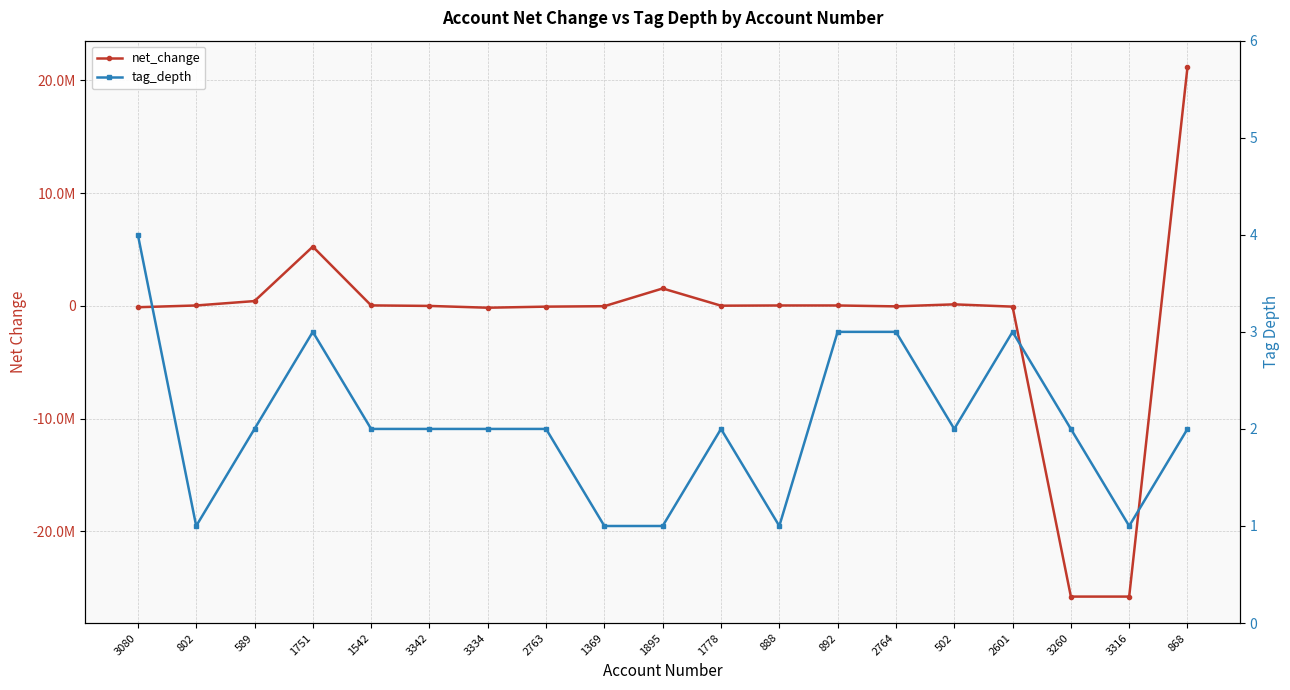

What is the sum of the tag_depth values at 502 and 802?

3